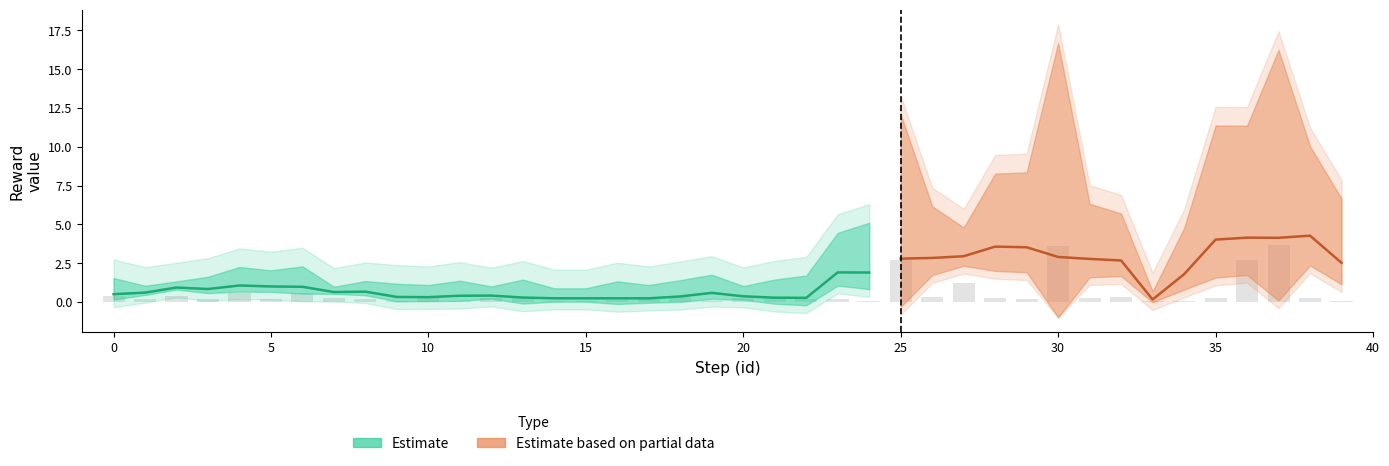

What is the value of the 27th bar from the left?

0.3